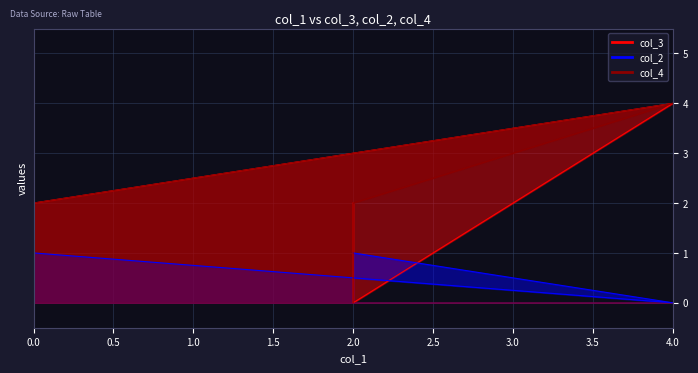

Reading right to left, what are all the values shown in this chart?

col_3: 2	0	4	2
col_2: 1	1	0	1
col_4: 0	2	4	2